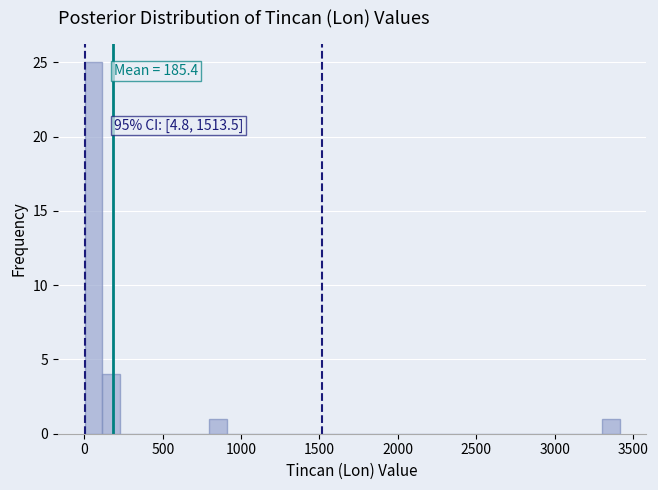

Around what value on the x-axis is the tallest bar? Give the approximate position of its centre, as read against the axis.

50